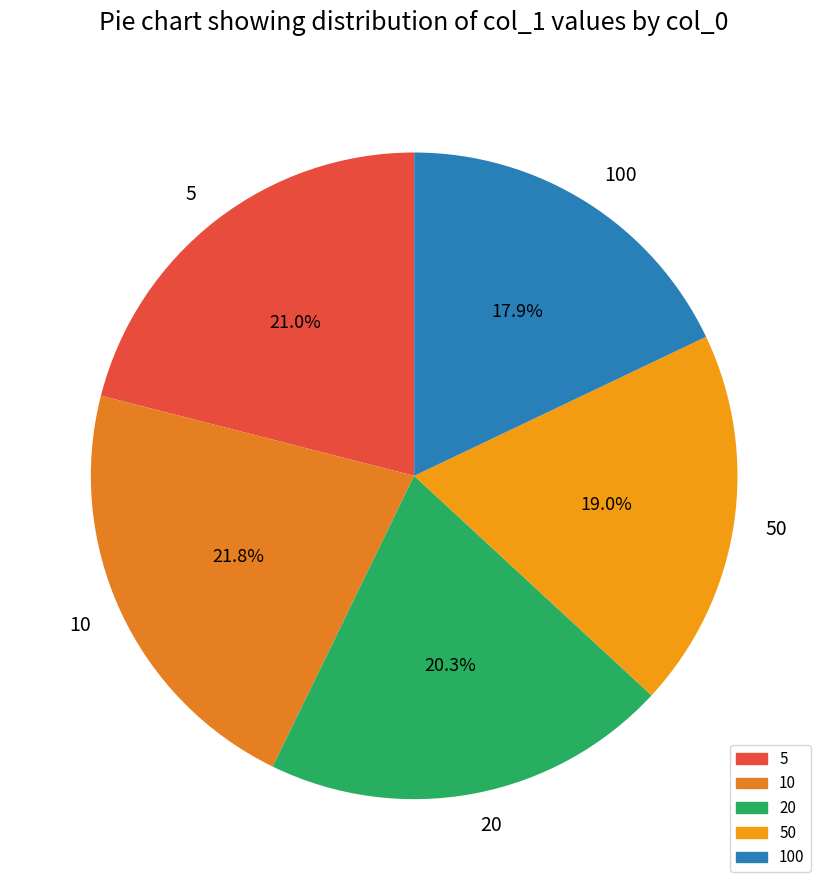

What portion of the pie excludes 50?

81.0%